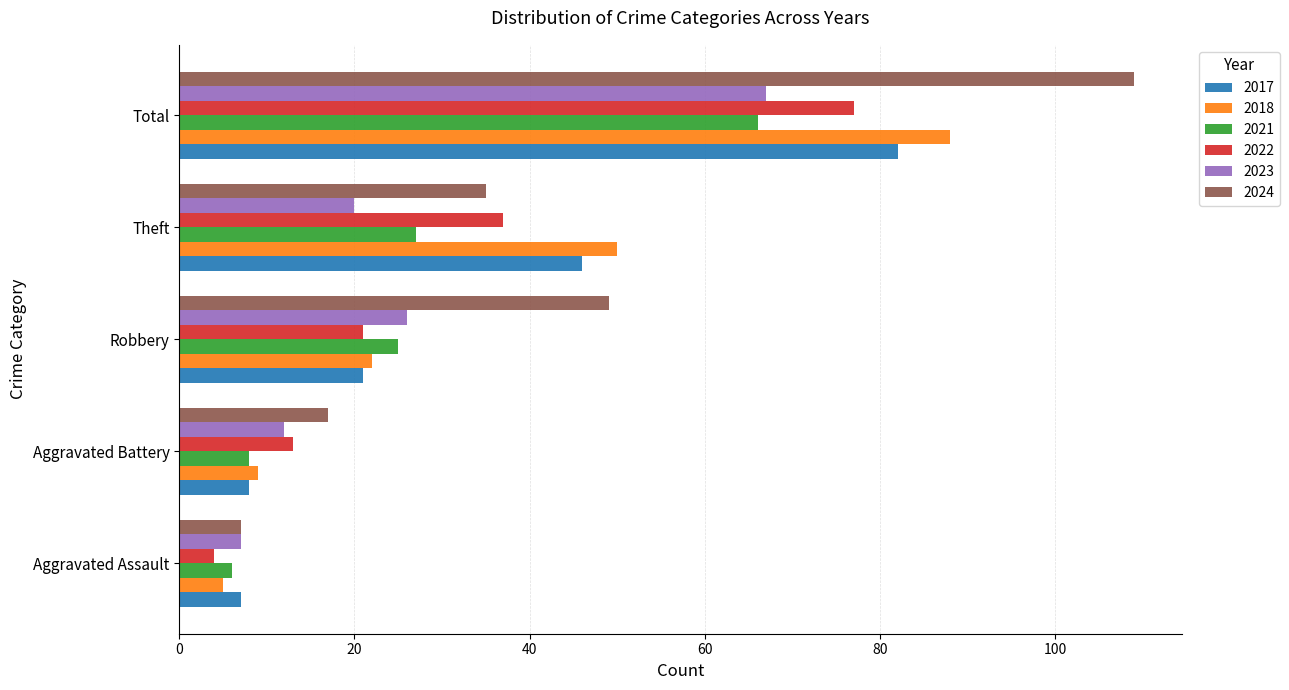

Rank the series by their maximum value, from highest to lowest.

2024, 2018, 2017, 2022, 2023, 2021